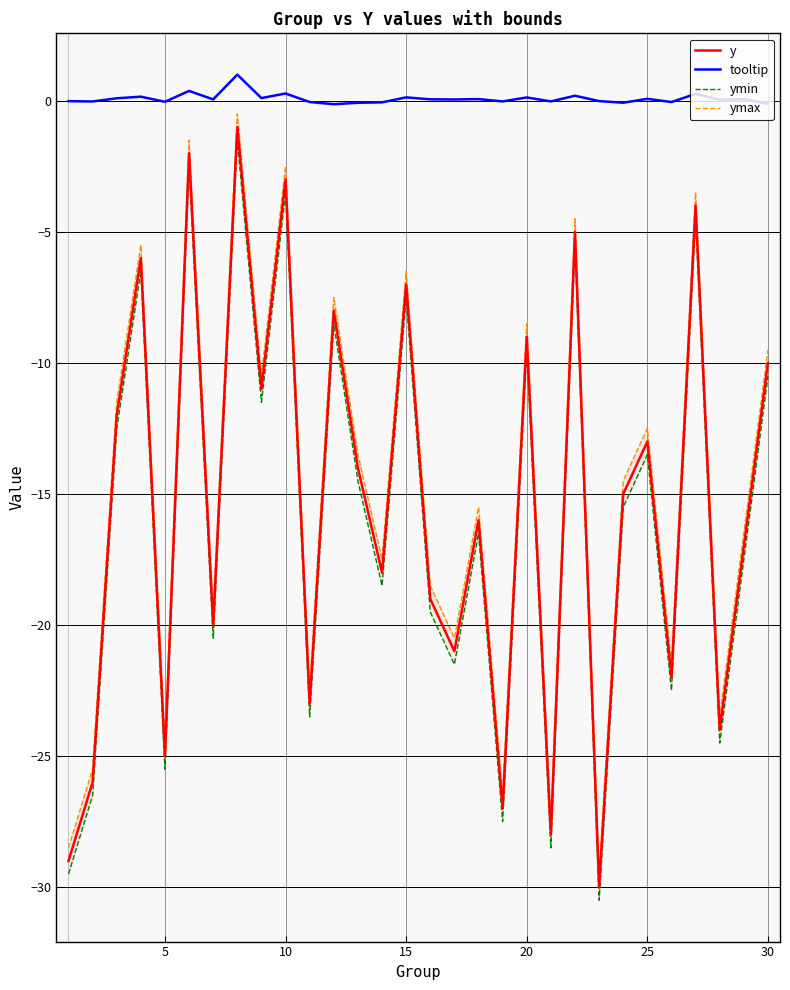

True or false: y and tooltip intersect in this chart.

False